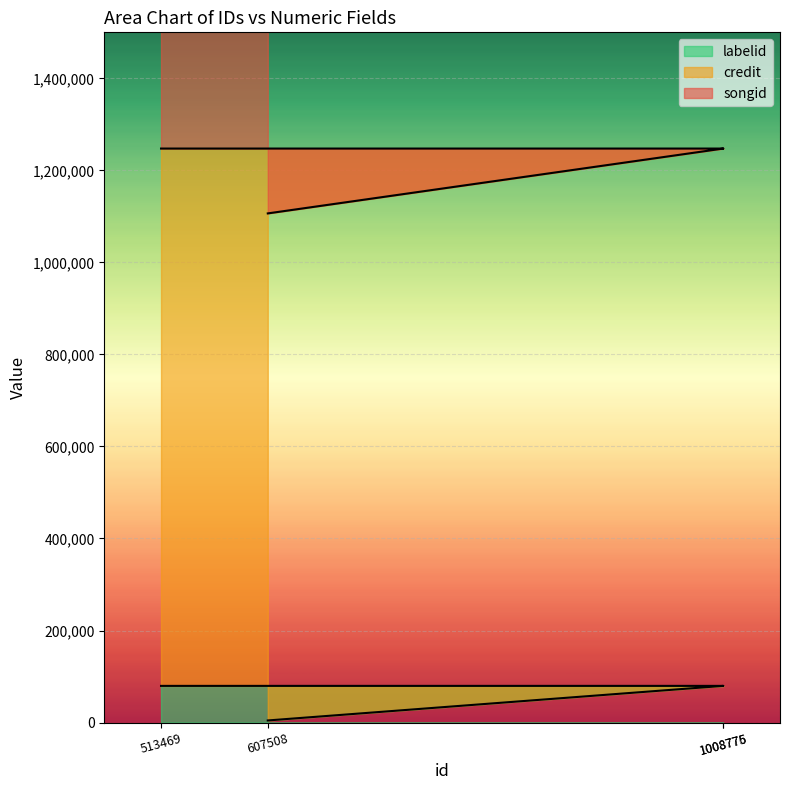

Reading right to left, transcribe all the data shown in this chart.

credit: 513469=79676	1008776=79676	1008775=79676	607508=4542
songid: 513469=1247423	1008776=1247423	1008775=1247423	607508=1106484
labelid: 513469=2517424	1008776=2517424	1008775=2517424	607508=2331504